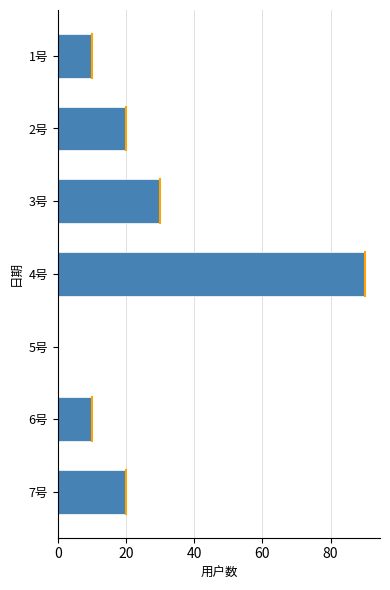

The value at 3号 is 52. True or false?

False